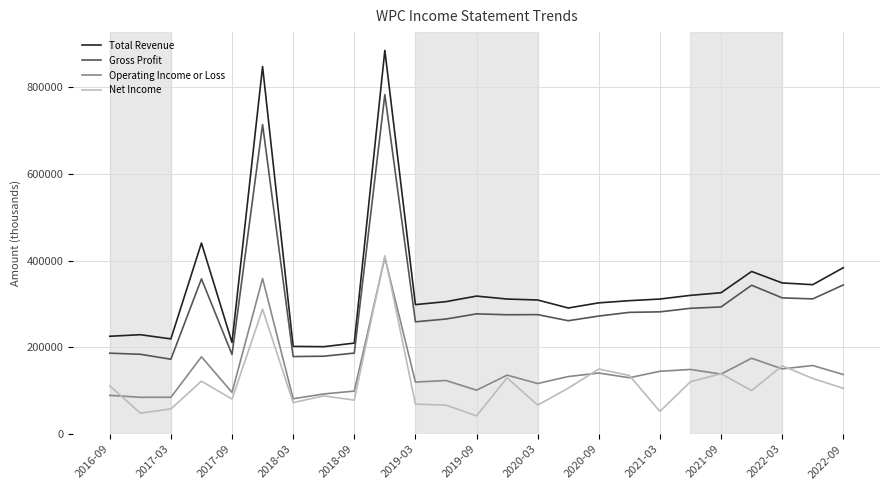

Which series has the widest spread of values?

Total Revenue